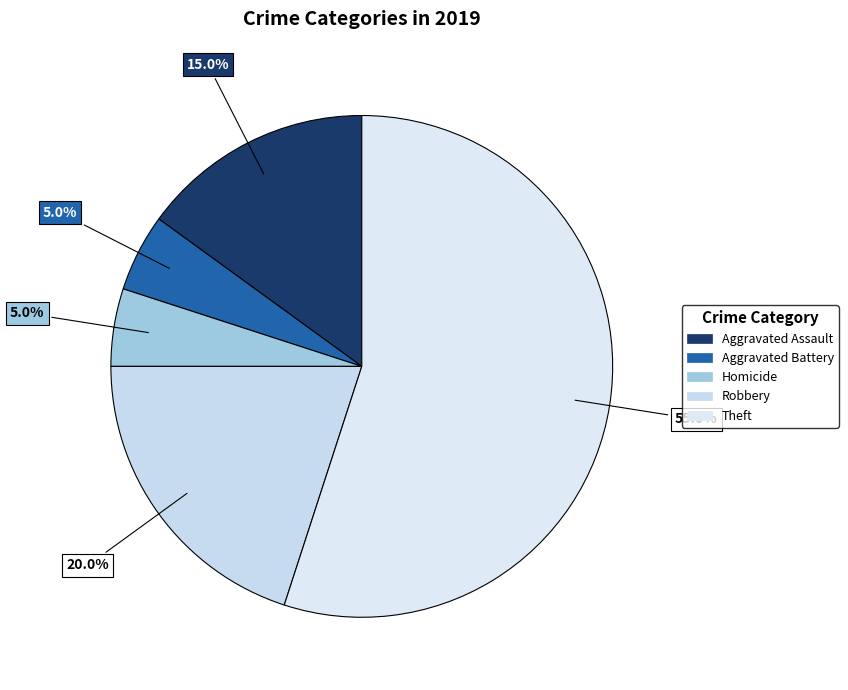

Count the number of slices in the pie.

5